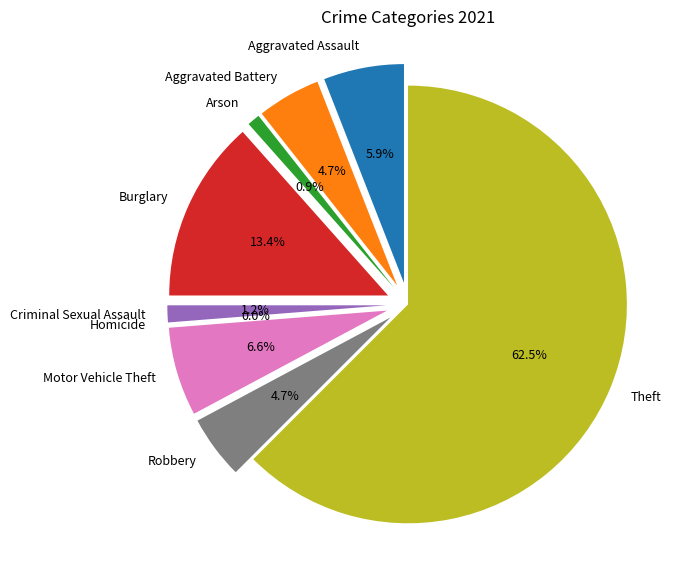

What is the smallest slice in the pie chart?

Homicide